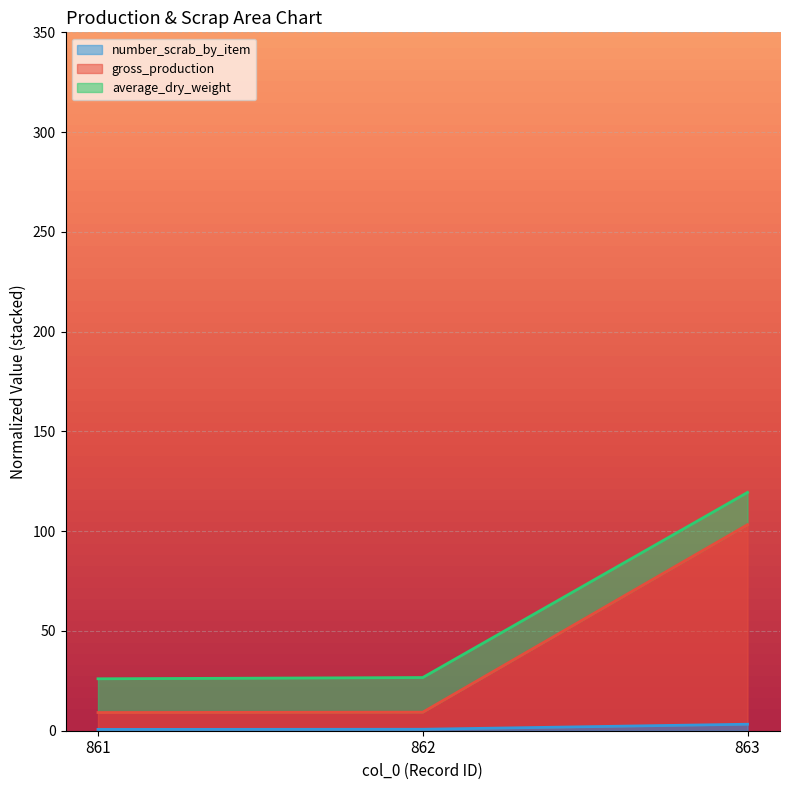

What is the total value across all series at 861?

26.0